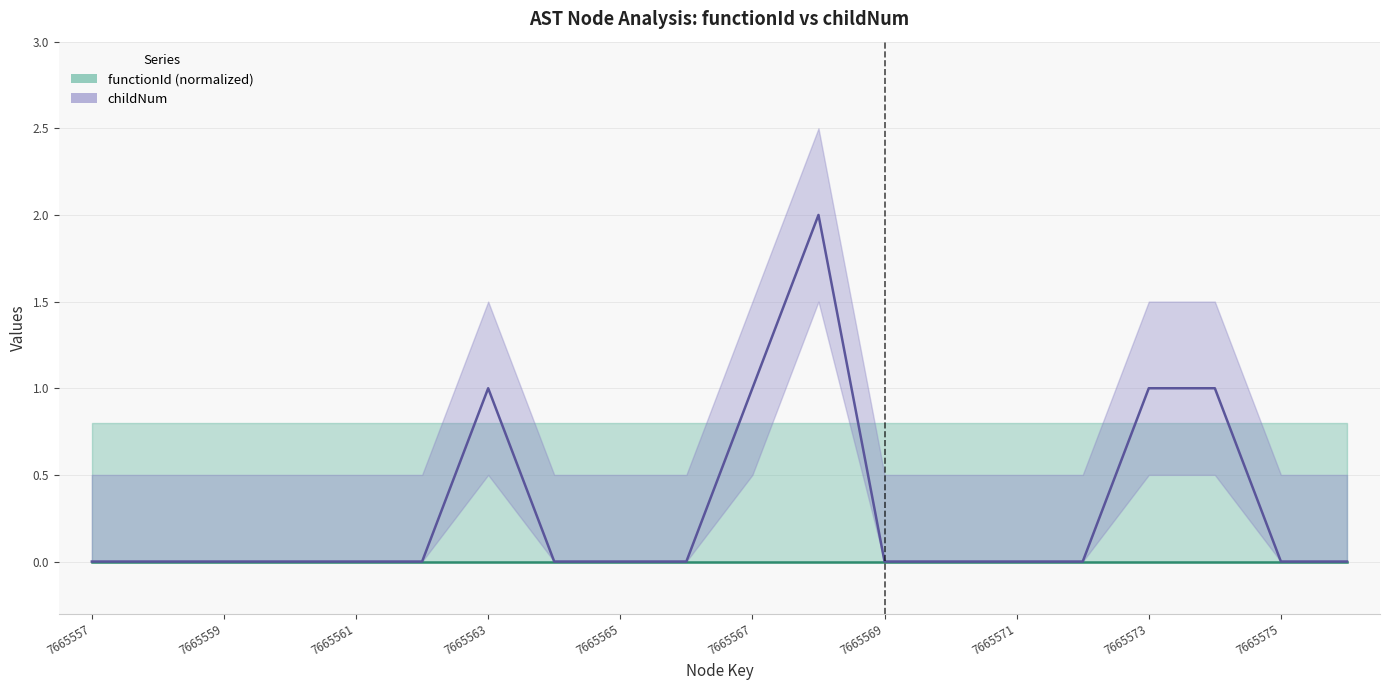

How many points are higher than both their immediate neighbors (excluding endpoints)?

2